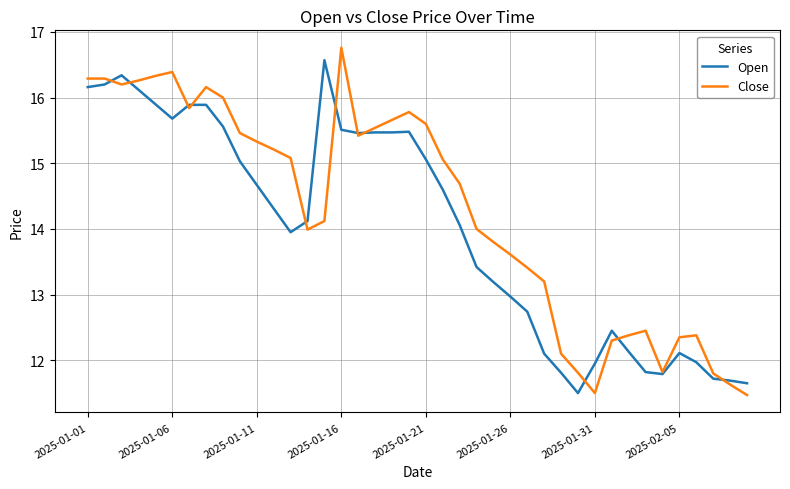

Which series has the largest total across all categories?

Close